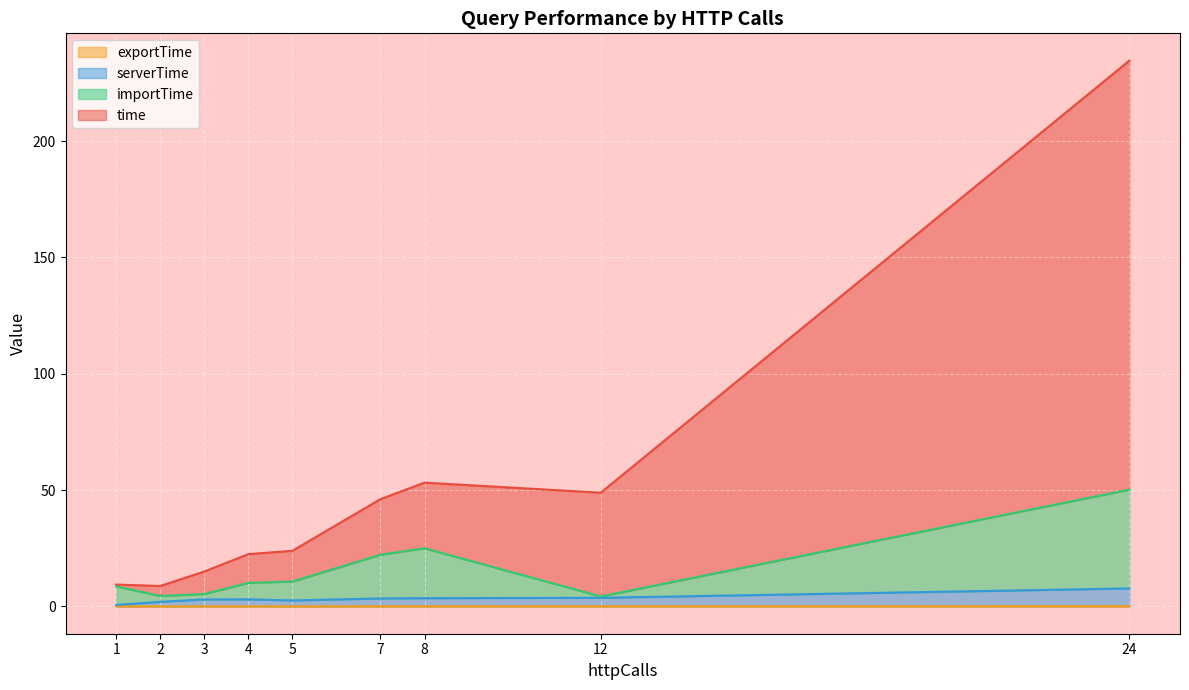

Which series changed the most between 1 and 8?

time